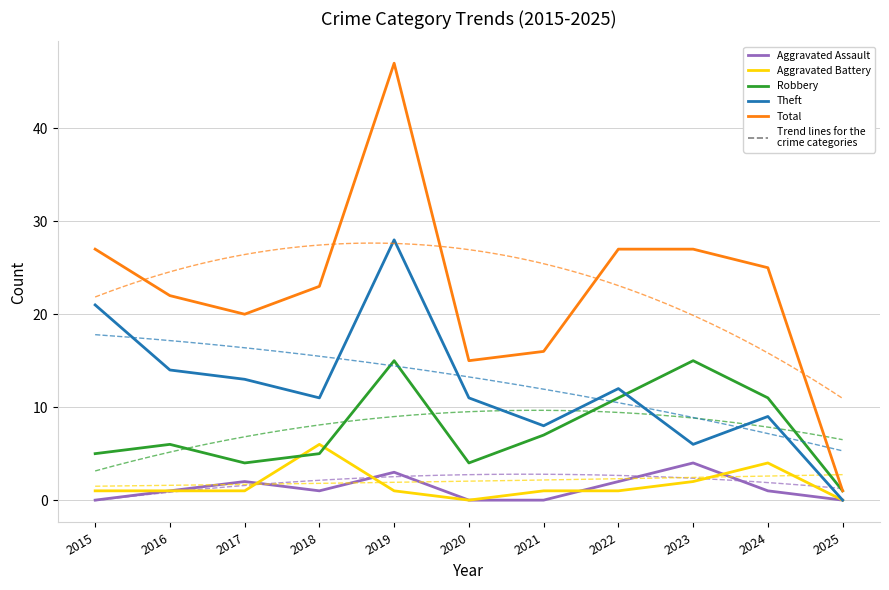

How many data points does each series have?

11